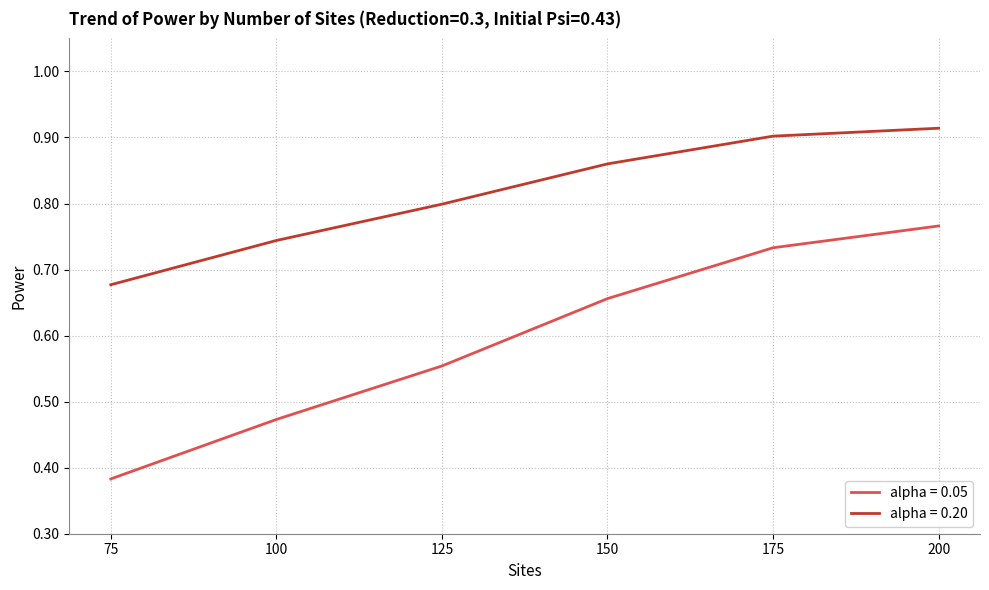

What are all the series names shown in the legend?

alpha = 0.05, alpha = 0.20